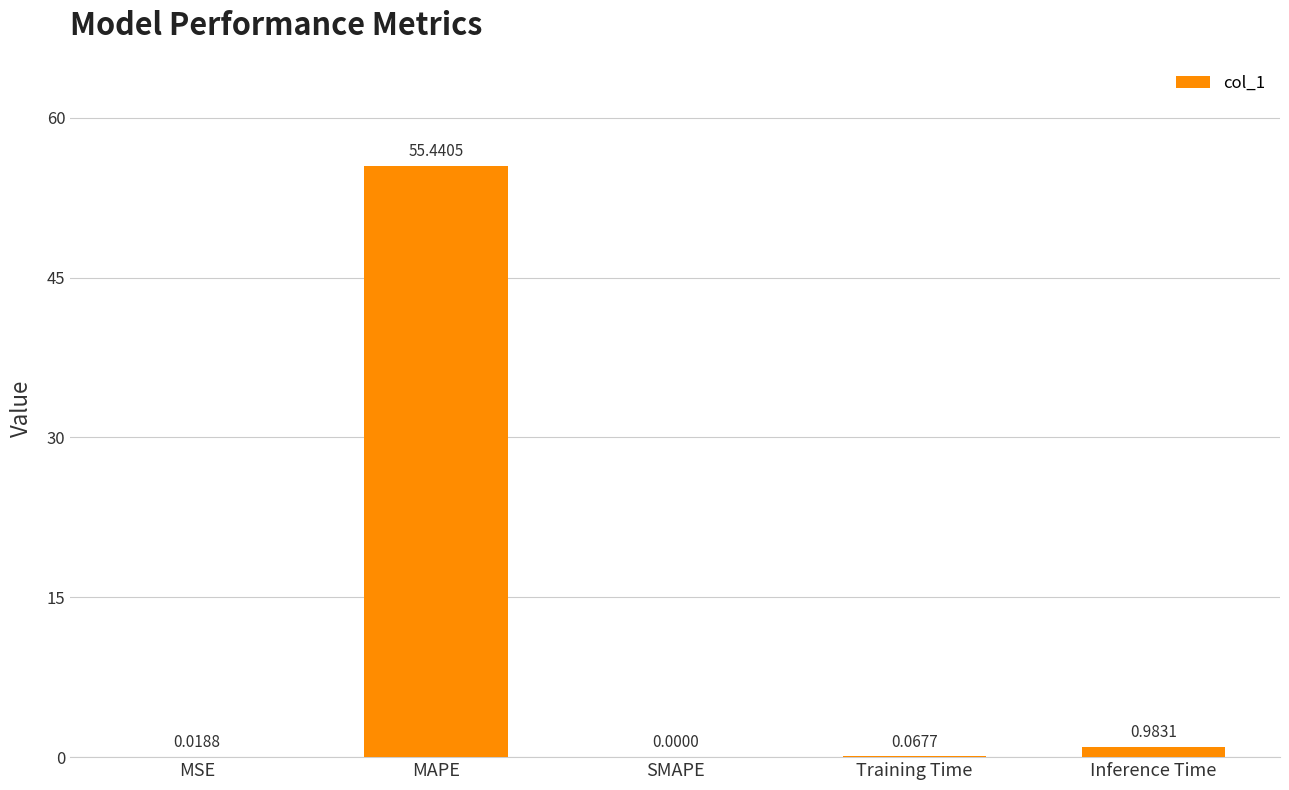

Where is the data nearest to the value 27?

Inference Time